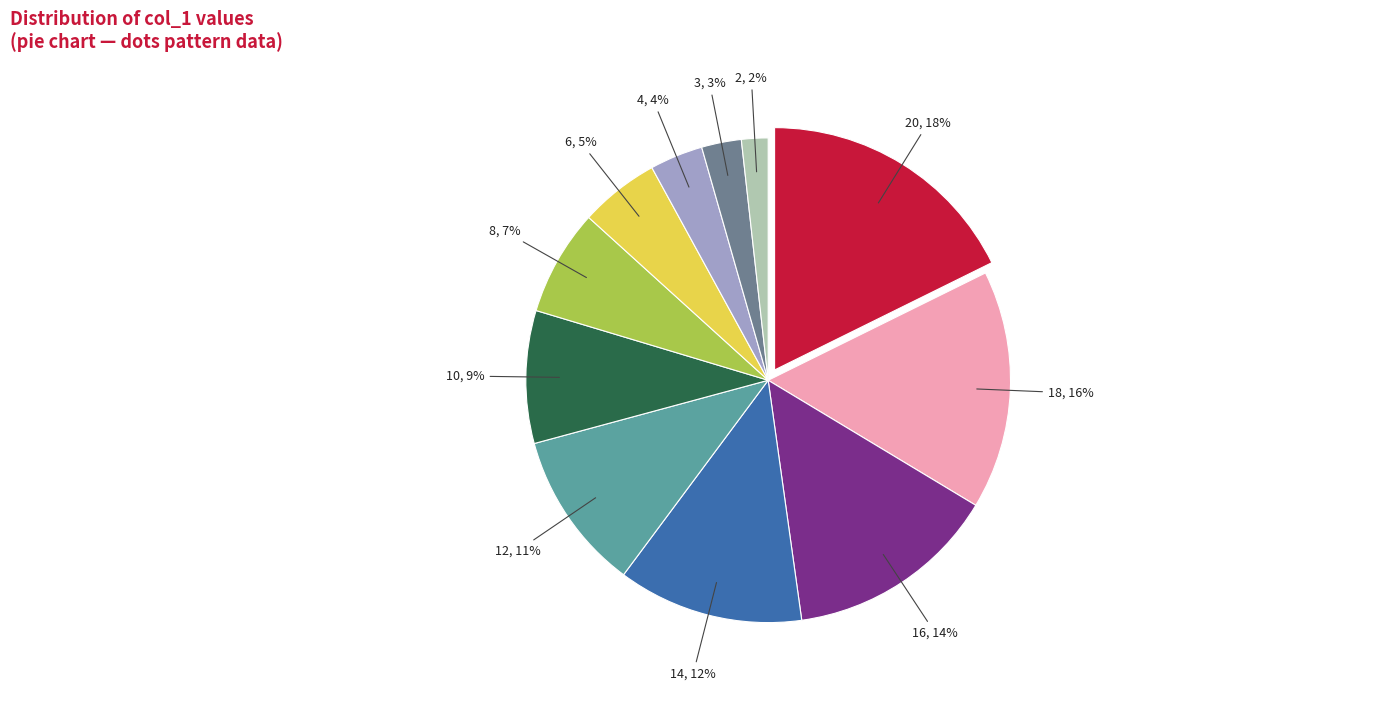

Which category has the biggest portion of the pie?

20, 18%